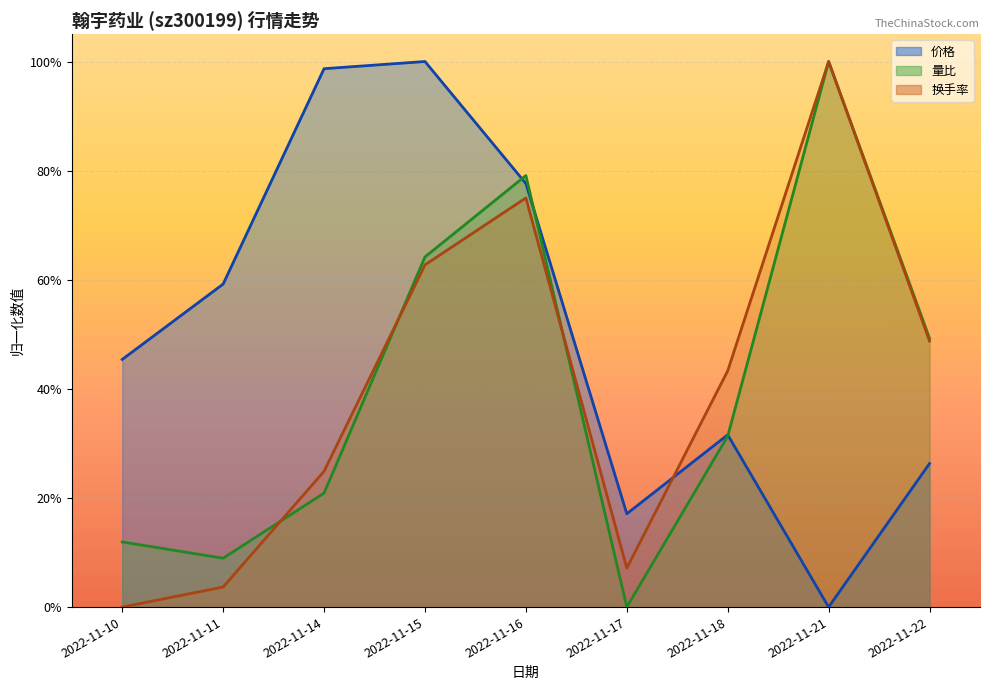

Between 2022-11-14 and 2022-11-15, which is larger?

2022-11-15